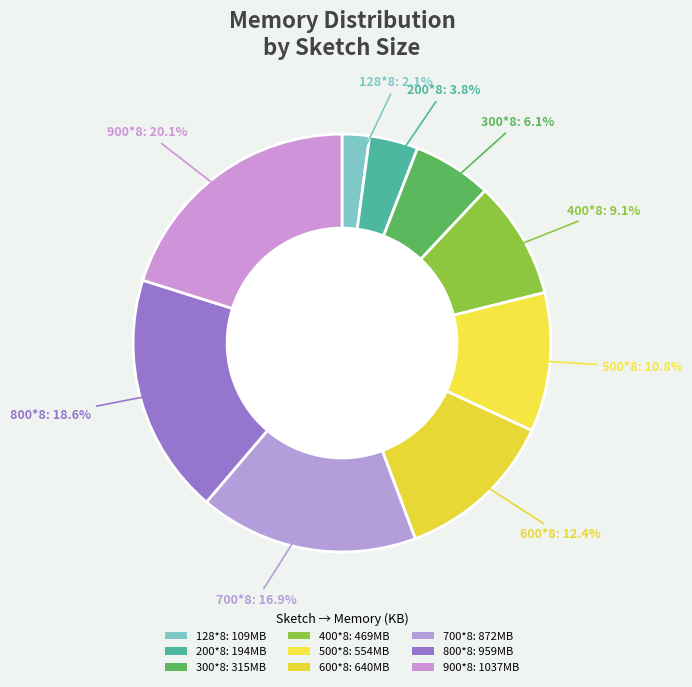

Rank the categories by value from highest to lowest.

900*8, 800*8, 700*8, 600*8, 500*8, 400*8, 300*8, 200*8, 128*8